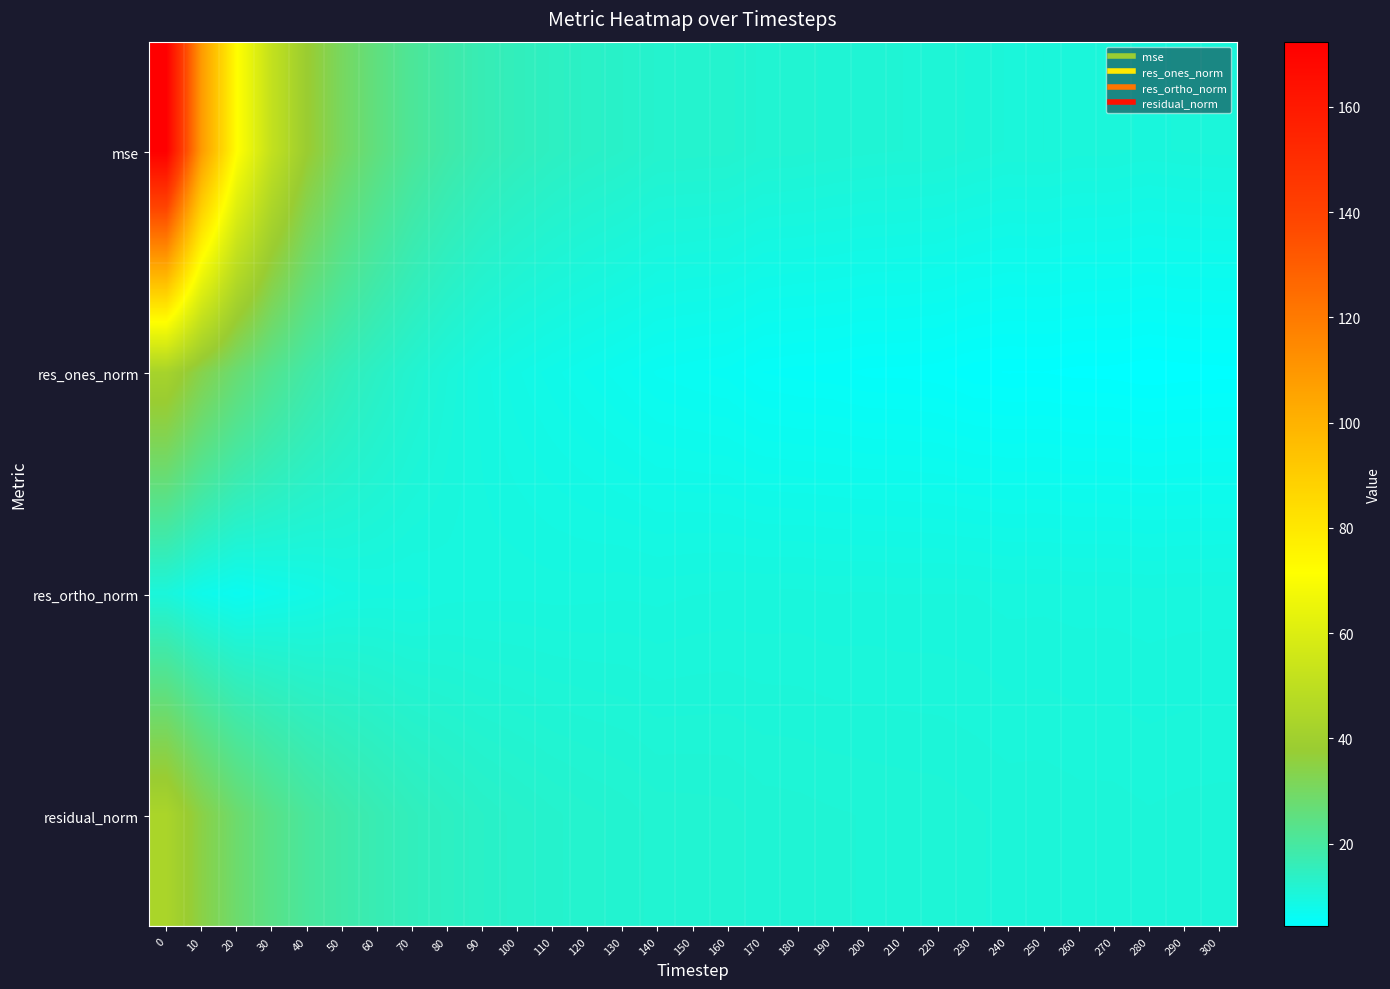

Rank the series at 190 from highest to lowest value.

mse, residual_norm, res_ortho_norm, res_ones_norm